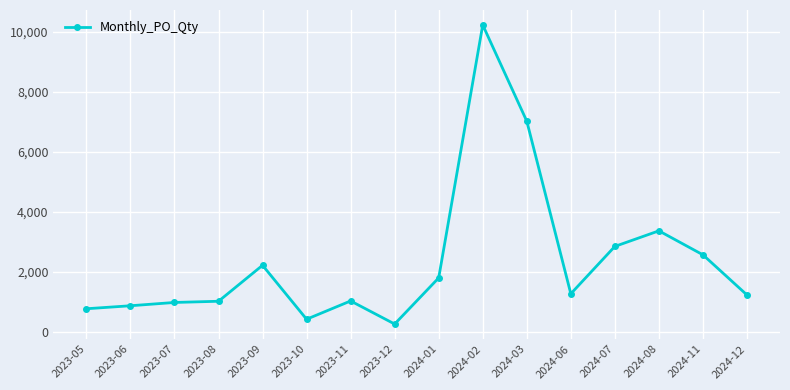

What is the label of the 6th point from the left?

2023-10